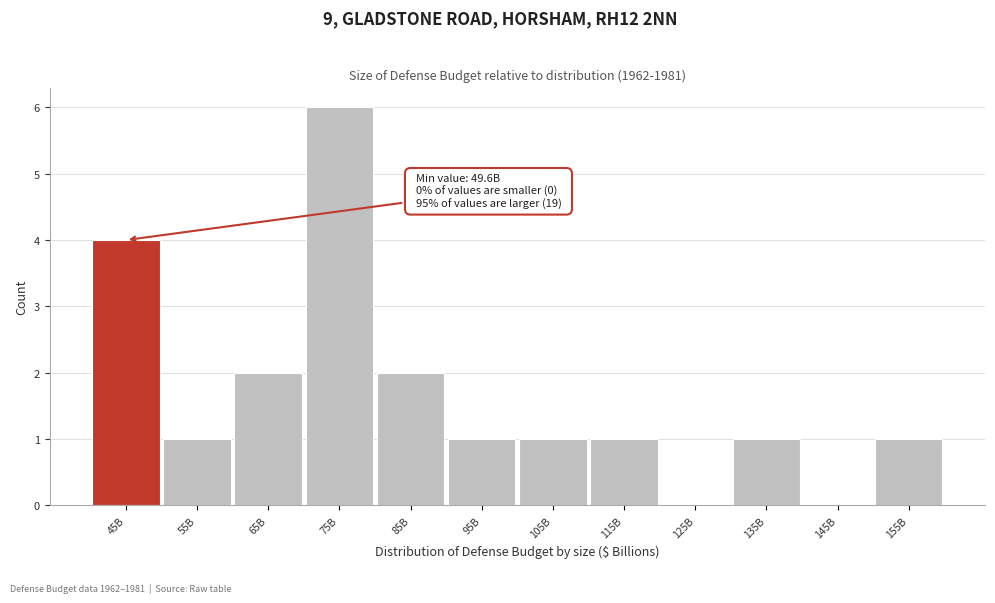

Reading left to right, transcribe all the data shown in this chart.

45B=4	55B=1	65B=2	75B=6	85B=2	95B=1	105B=1	115B=1	125B=0	135B=1	145B=0	155B=1